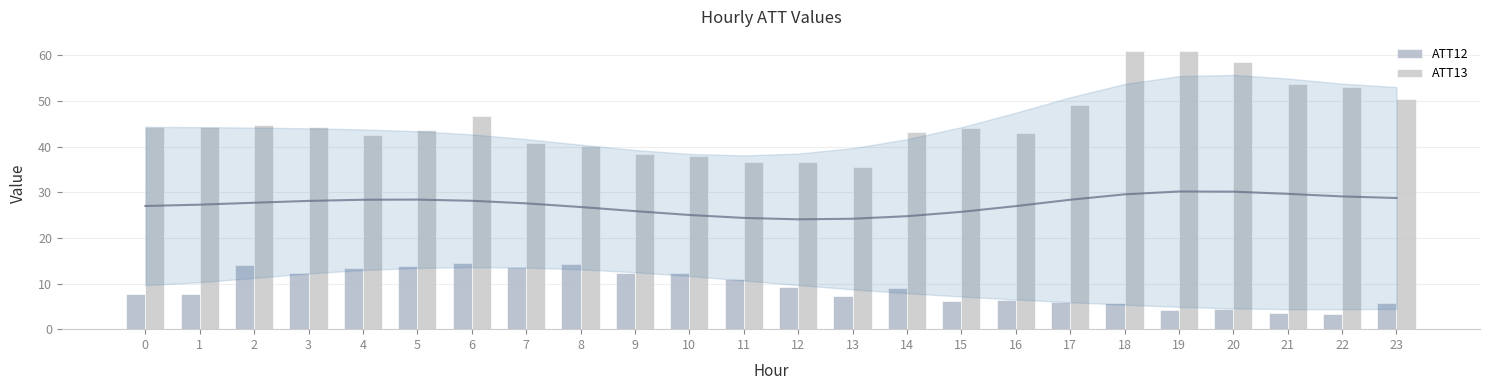

Are the bars horizontal?

No